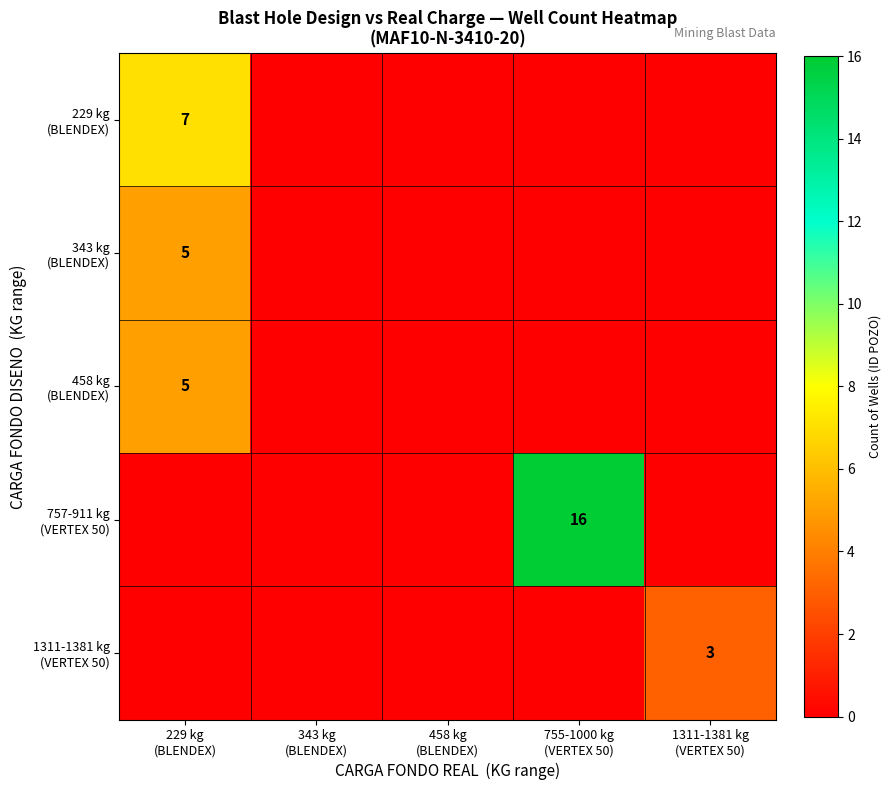

Rank the categories by 757-911 kg (VERTEX 50) value from highest to lowest.

755-1000 kg (VERTEX 50), 229 kg (BLENDEX), 343 kg (BLENDEX), 458 kg (BLENDEX), 1311-1381 kg (VERTEX 50)